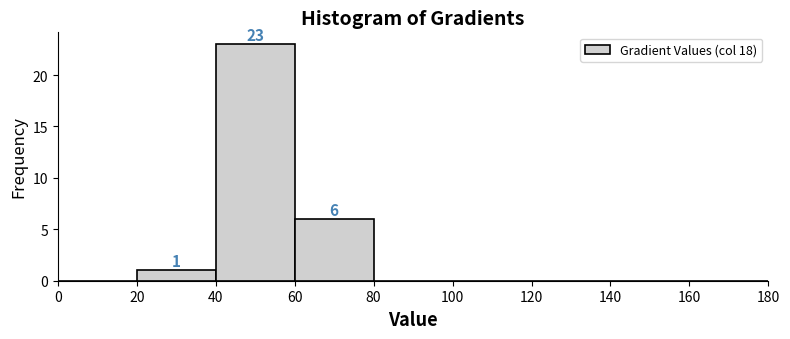

Which range on the x-axis has the tallest bar?

40 to 60